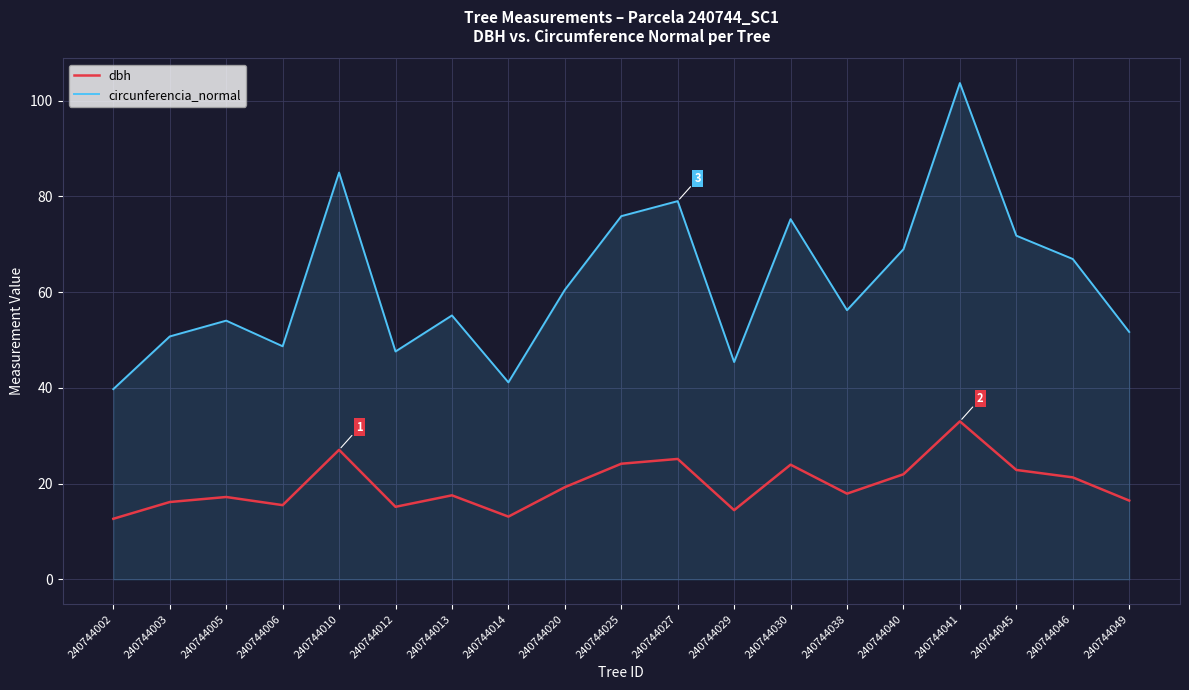

What is the sum of the circunferencia_normal values at 240744025 and 240744027?

154.9